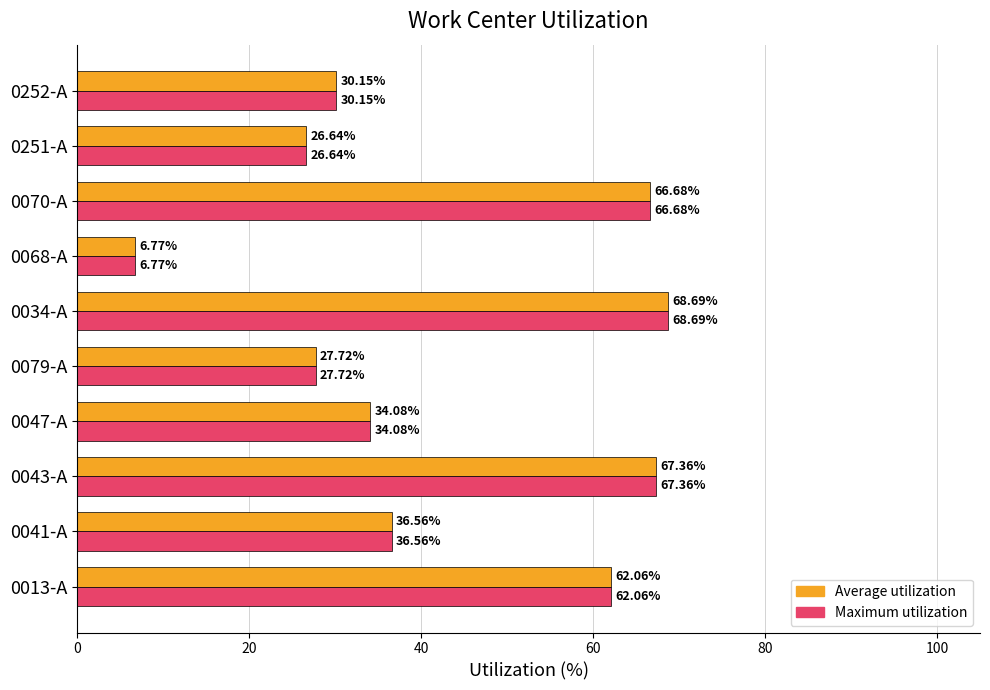

Rank the categories by Average utilization value from highest to lowest.

0034-A, 0043-A, 0070-A, 0013-A, 0041-A, 0047-A, 0252-A, 0079-A, 0251-A, 0068-A